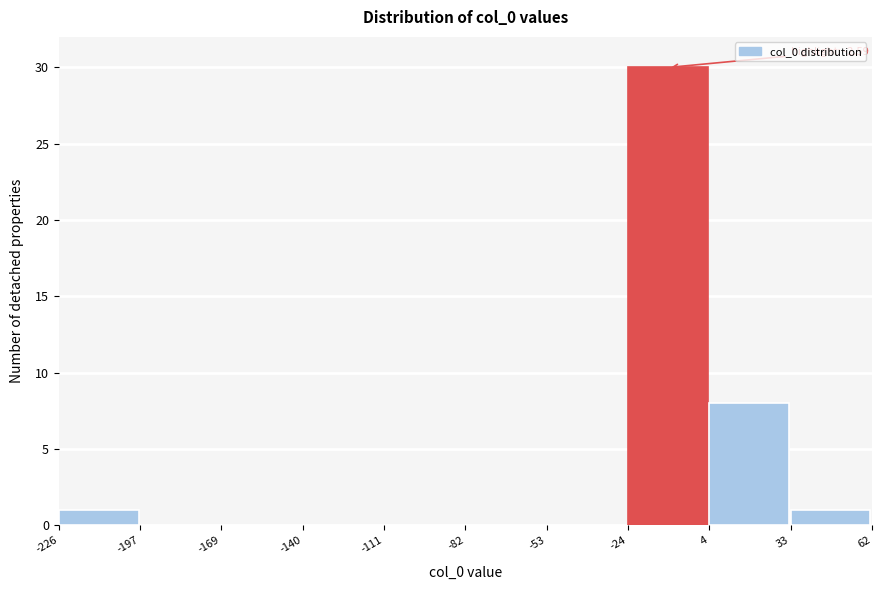

Which range on the x-axis has the tallest bar?

-24 to 4